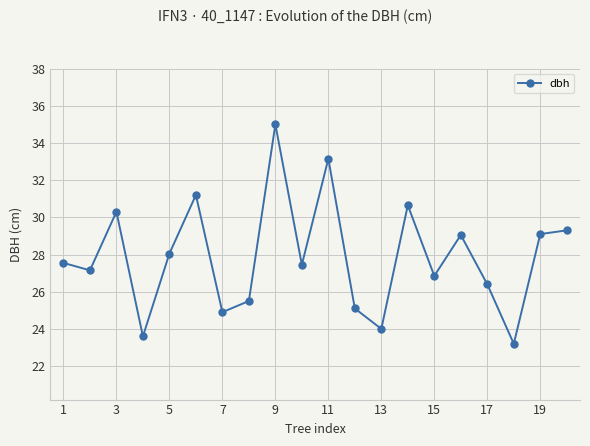

What is the greatest value displayed?

35.0